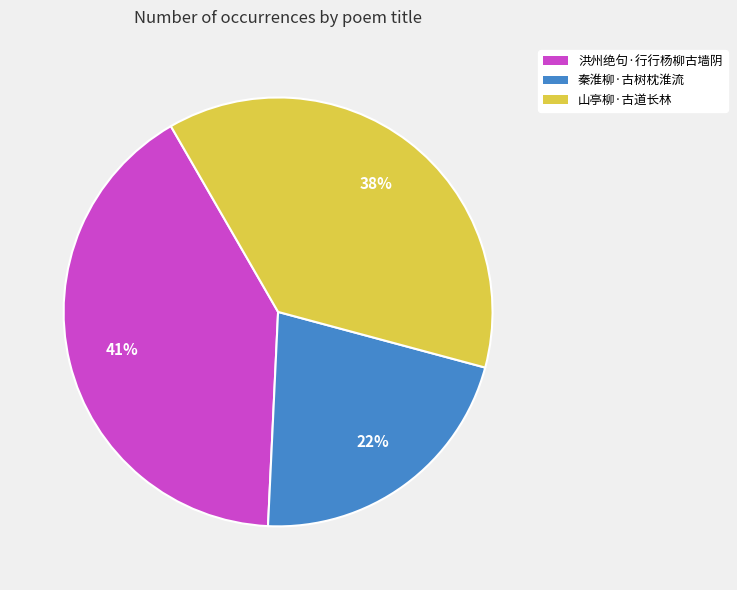

To the nearest percent, what is the difference between the largest and smallest slice percentages?

19%